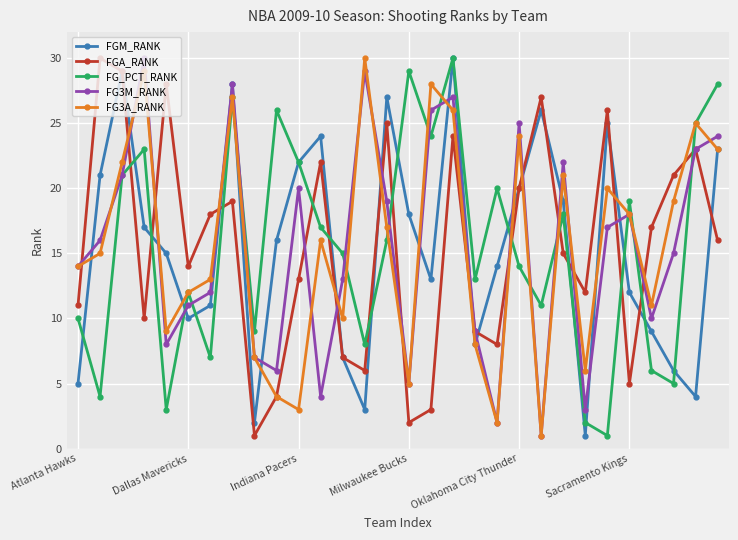

What is the greatest value displayed?

30